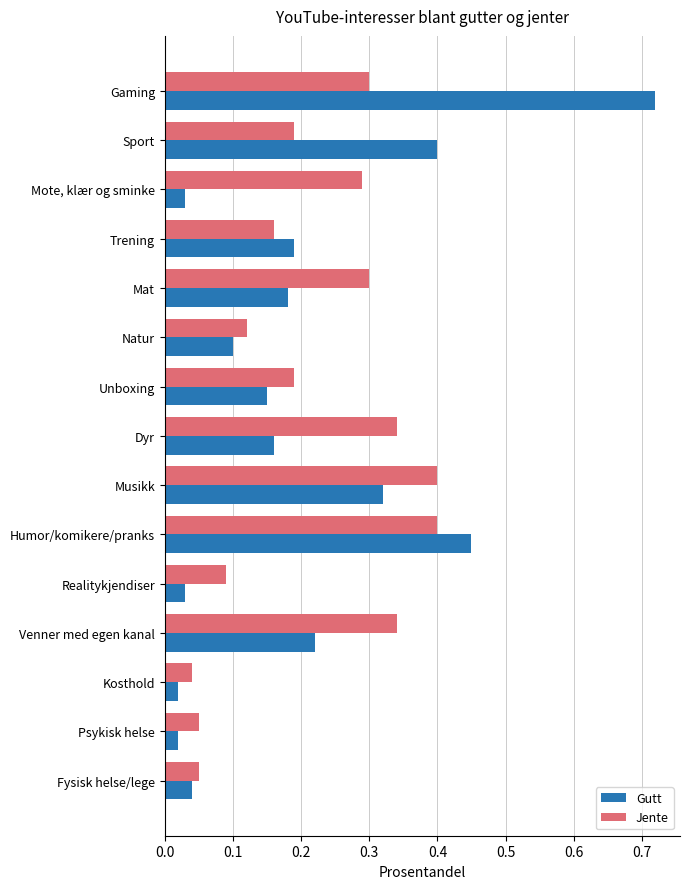

What are all the series names shown in the legend?

Gutt, Jente